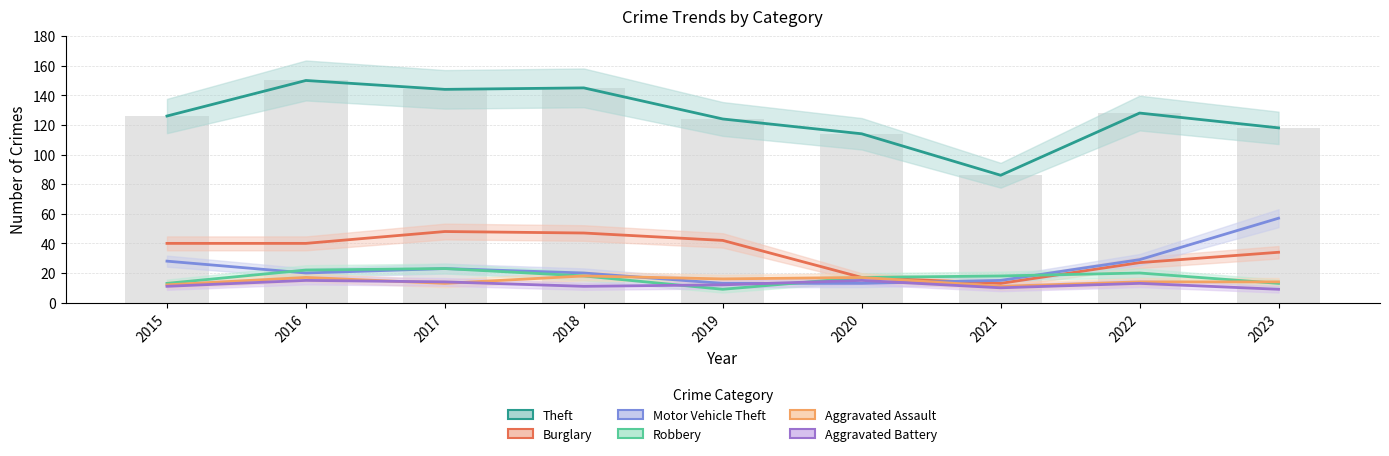

What is the sum of the Theft values at 2017 and 2020?

258